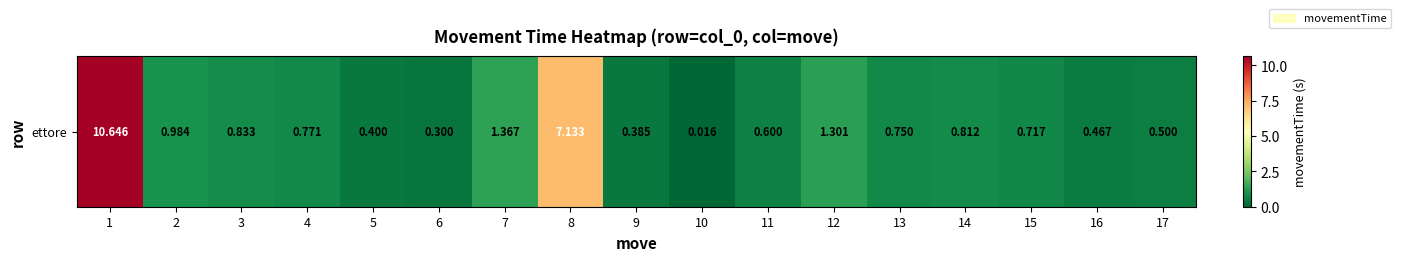

What is the sum of all values?

28.0